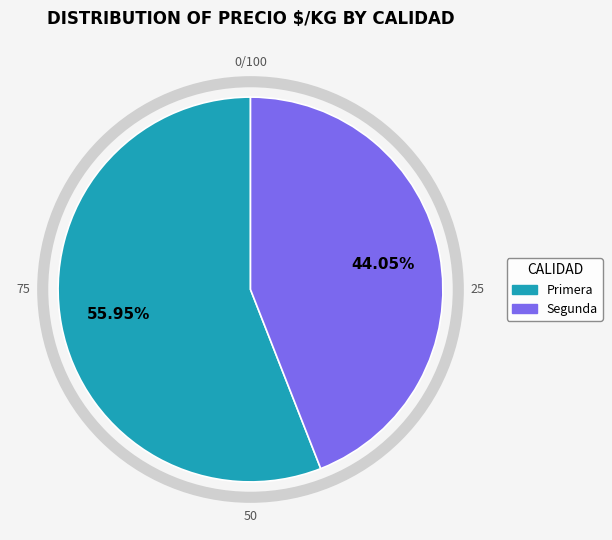

Between Primera and Segunda, which is larger?

Primera